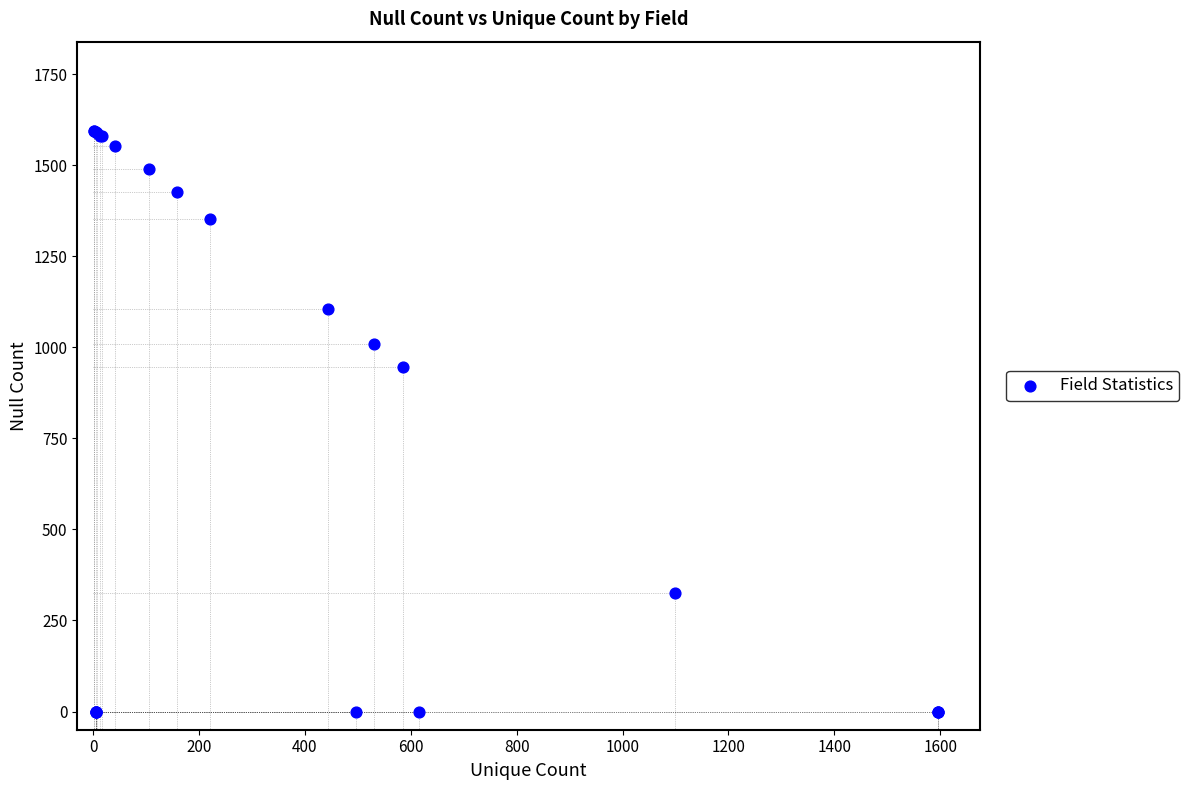

What Y value in the scatter plot is closest to 797?

945